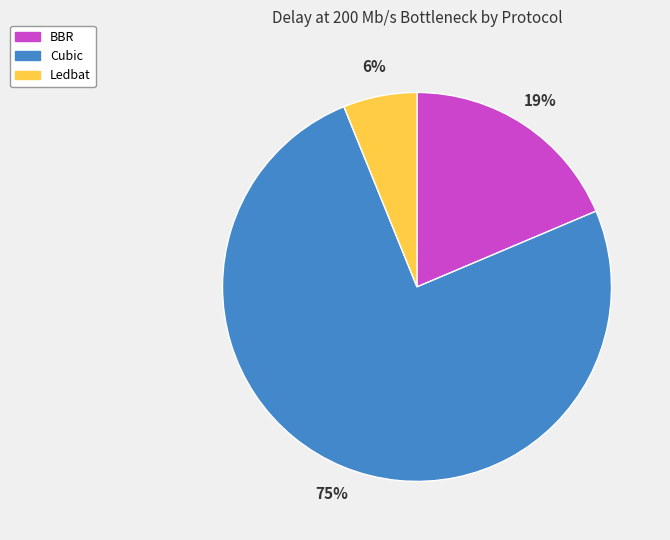

Which has a higher value, Cubic or BBR?

Cubic